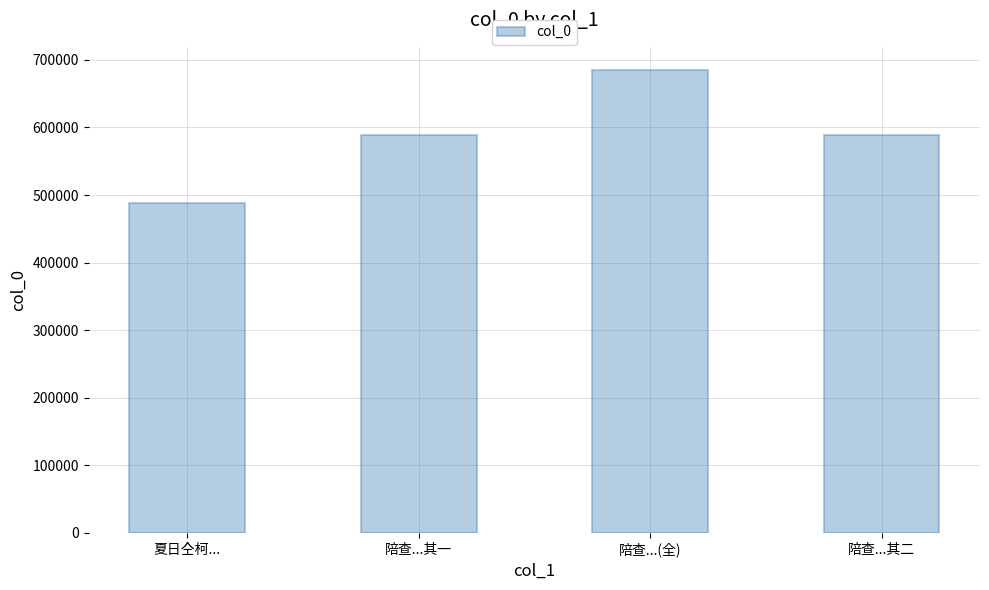

Which category has the highest value across all series?

陪查...(全)